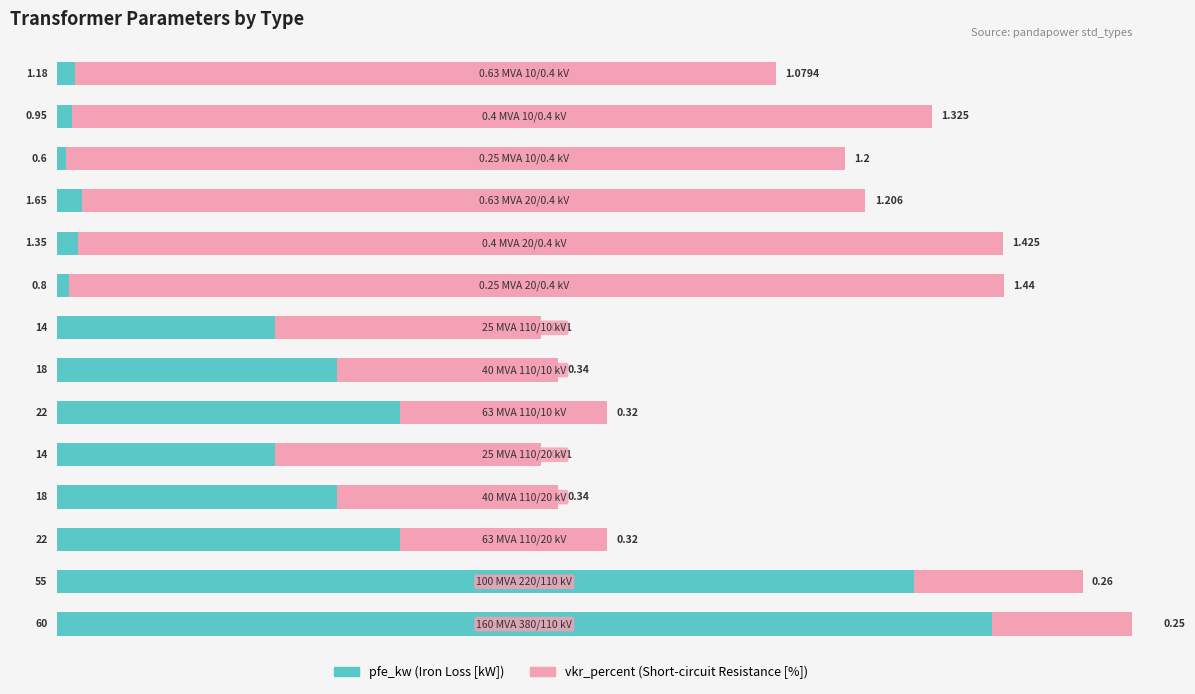

Are the bars horizontal?

Yes